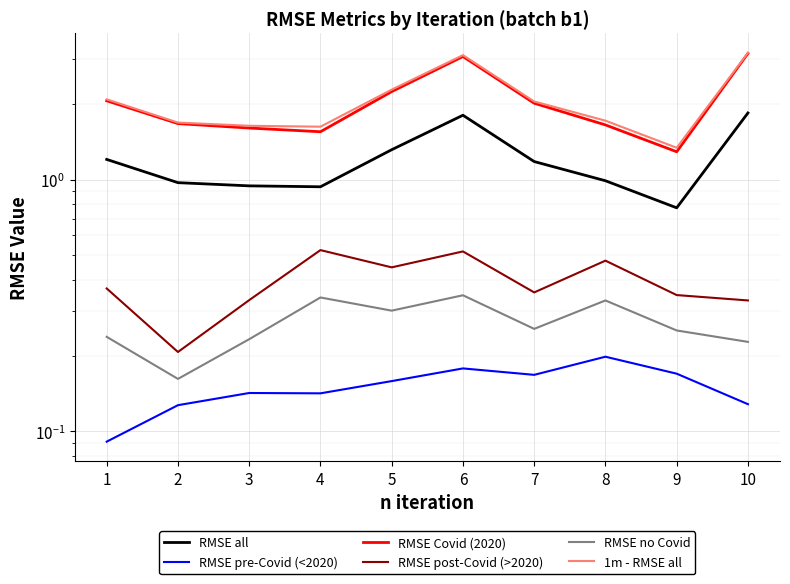

Reading left to right, list all the values displayed in this chart.

RMSE all: 1.2	1.0	0.9	0.9	1.3	1.8	1.2	1.0	0.8	1.8
RMSE pre-Covid (<2020): 0.1	0.1	0.1	0.1	0.2	0.2	0.2	0.2	0.2	0.1
RMSE Covid (2020): 2.1	1.7	1.6	1.5	2.2	3.1	2.0	1.6	1.3	3.2
RMSE post-Covid (>2020): 0.4	0.2	0.3	0.5	0.4	0.5	0.4	0.5	0.3	0.3
RMSE no Covid: 0.2	0.2	0.2	0.3	0.3	0.3	0.3	0.3	0.3	0.2
1m - RMSE all: 2.1	1.7	1.6	1.6	2.3	3.1	2.0	1.7	1.3	3.2